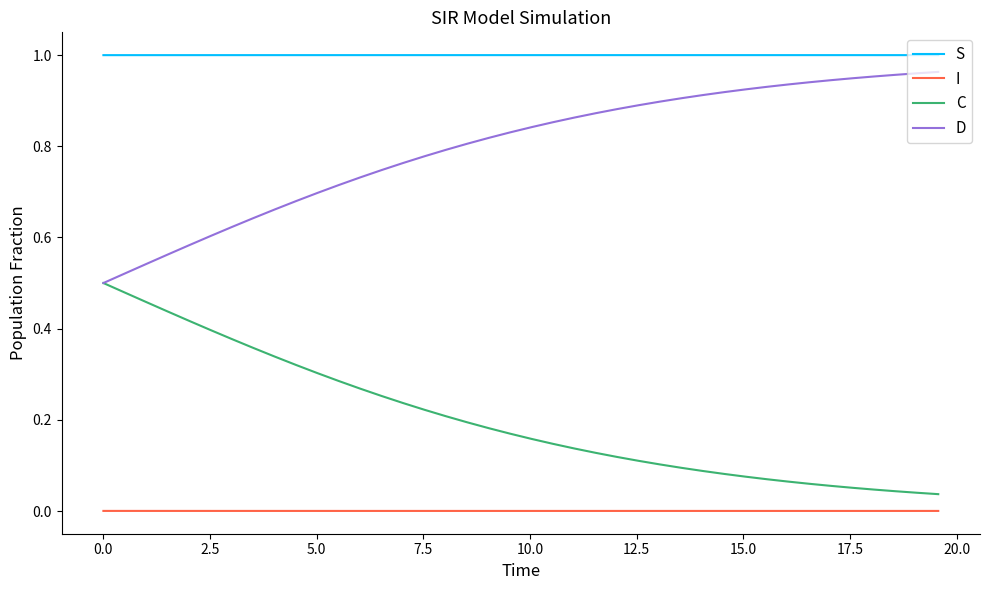

Which series has the largest total across all categories?

S